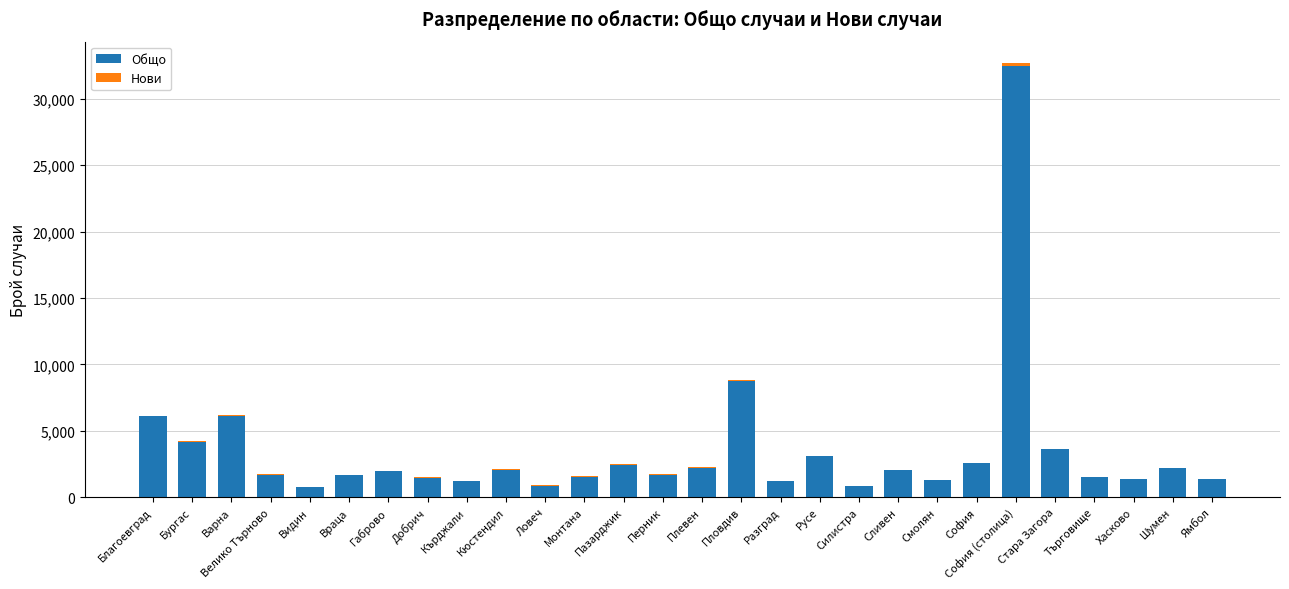

What is the highest value of the Общо series?

32485